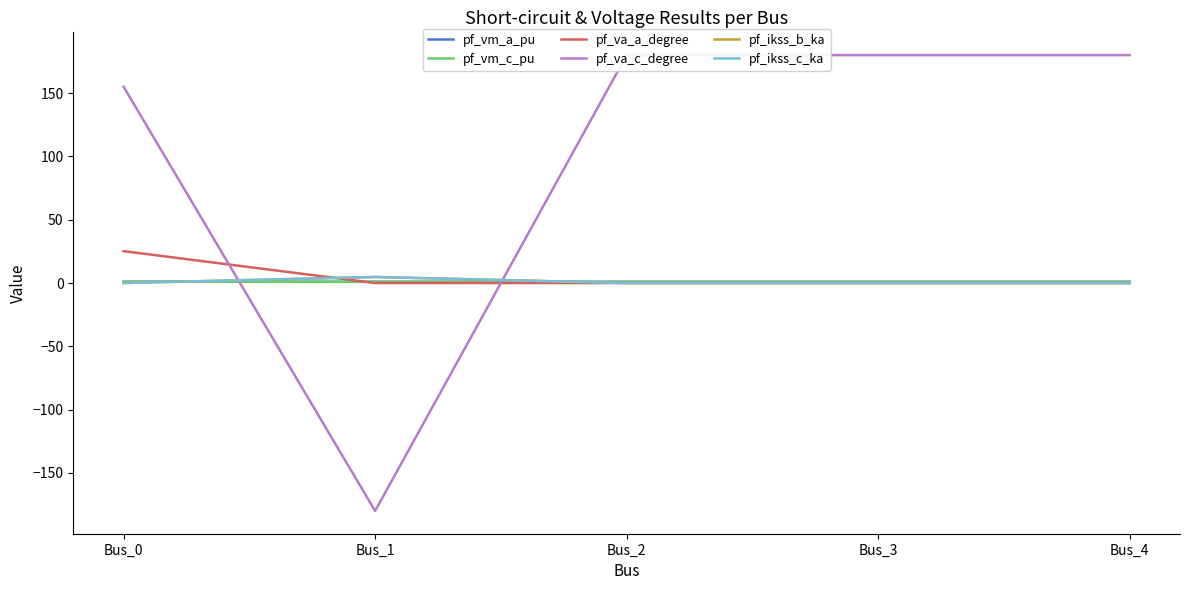

Reading right to left, extract all data points from this chart.

pf_vm_a_pu: Bus_4=1.0	Bus_3=1.0	Bus_2=1.0	Bus_1=1.0	Bus_0=1.0
pf_vm_c_pu: Bus_4=1.0	Bus_3=1.0	Bus_2=1.0	Bus_1=1.0	Bus_0=1.1
pf_va_a_degree: Bus_4=0.0	Bus_3=0.0	Bus_2=0.0	Bus_1=-0.0	Bus_0=25.2
pf_va_c_degree: Bus_4=180.0	Bus_3=180.0	Bus_2=180.0	Bus_1=-180.0	Bus_0=155.1
pf_ikss_b_ka: Bus_4=0.0	Bus_3=0.0	Bus_2=0.0	Bus_1=4.8	Bus_0=0.0
pf_ikss_c_ka: Bus_4=0.0	Bus_3=0.0	Bus_2=0.0	Bus_1=4.8	Bus_0=0.0